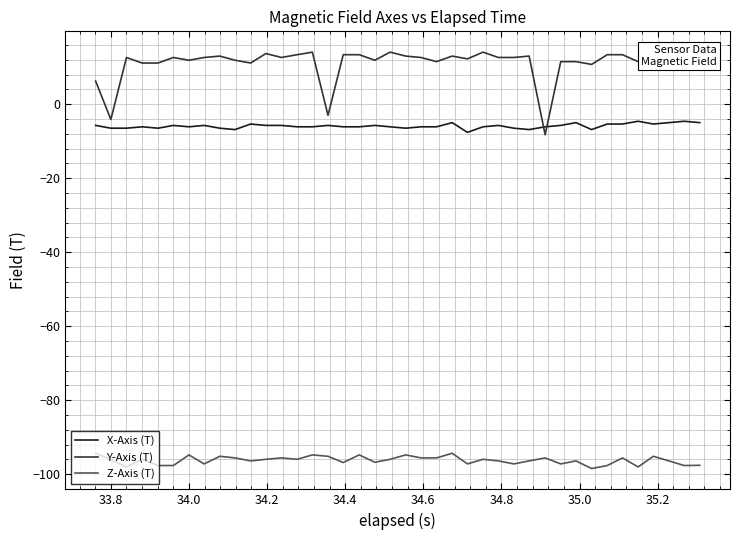

True or false: Y-Axis (T) and Z-Axis (T) intersect in this chart.

False